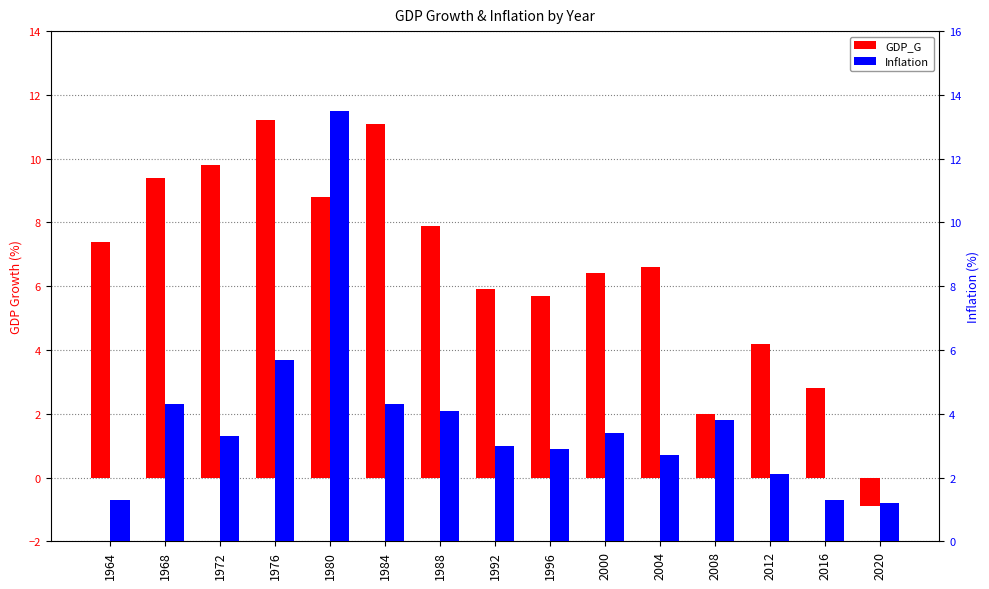

List the series in order of their overall mean, lowest first.

Inflation, GDP_G